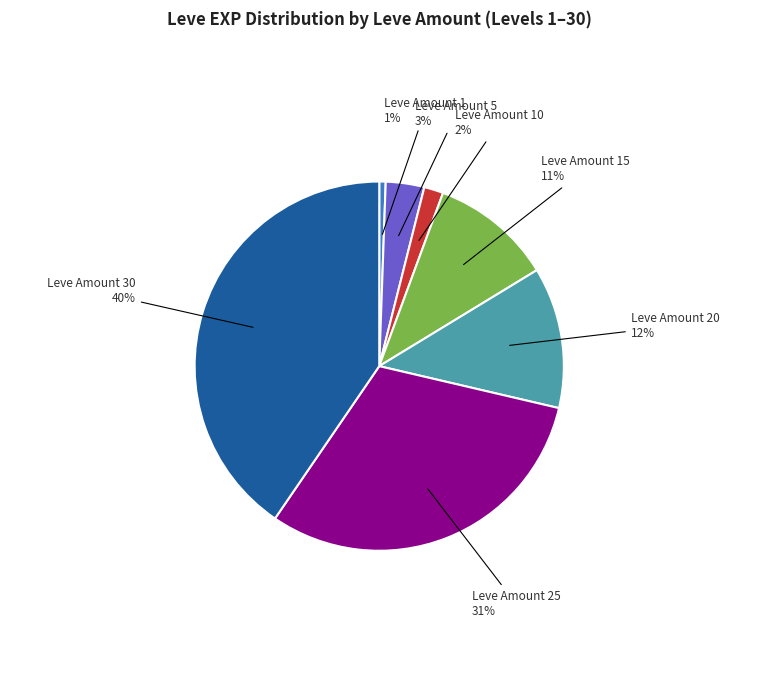

Do Leve Amount 15 and Leve Amount 20 together represent more than half of the pie?

No